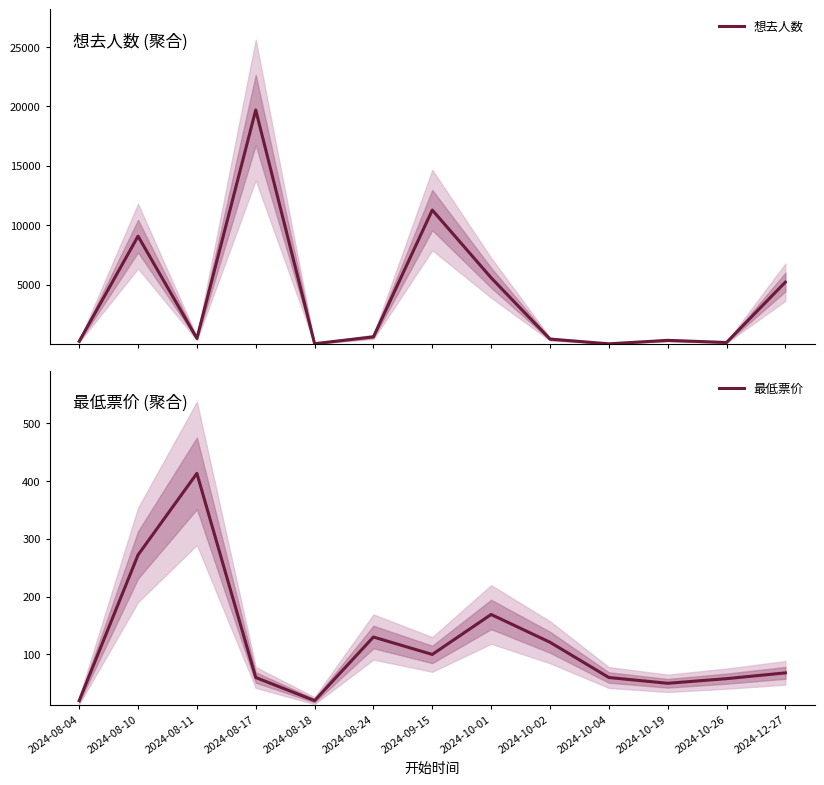

Reading left to right, transcribe all the data shown in this chart.

想去人数: 233.0	9079.0	478.0	19693.0	33.0	610.0	11275.0	5581.0	423.0	24.0	315.0	136.0	5213.0
最低票价: 20.0	272.0	413.0	60.0	20.0	130.0	99.9	169.0	121.0	60.0	50.0	58.0	68.0